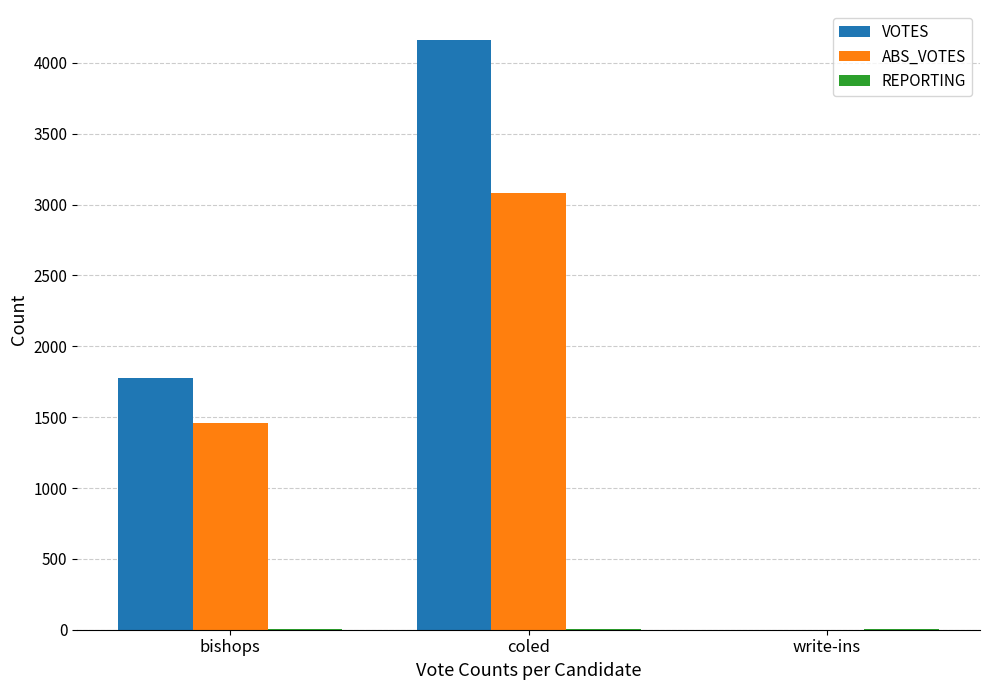

At which category is the sum across all series the highest?

coled